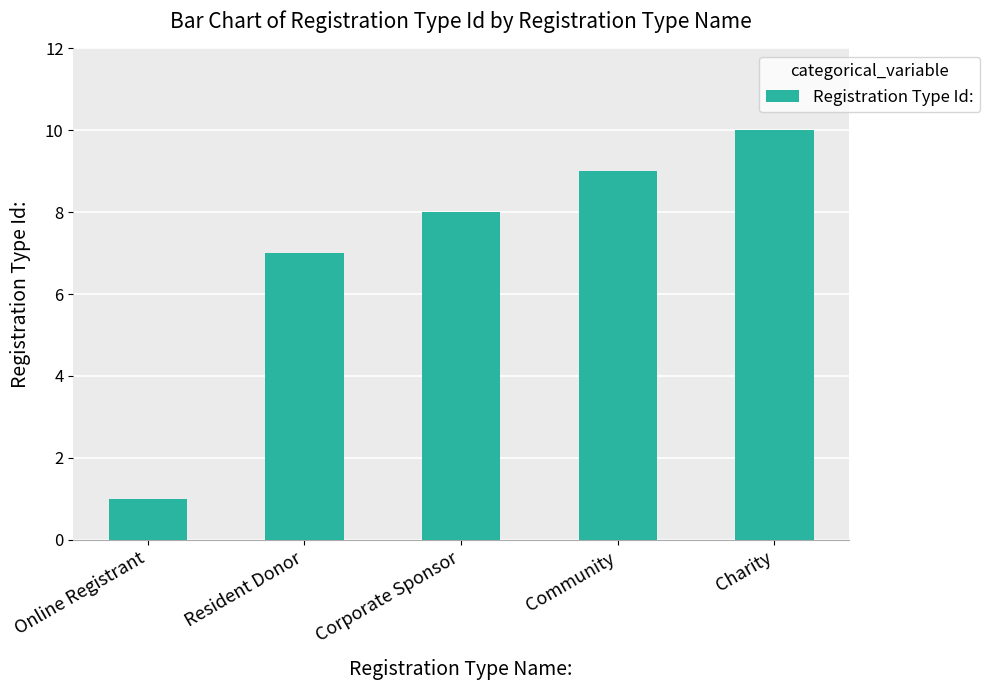

Which label corresponds to the largest value in the chart?

Charity